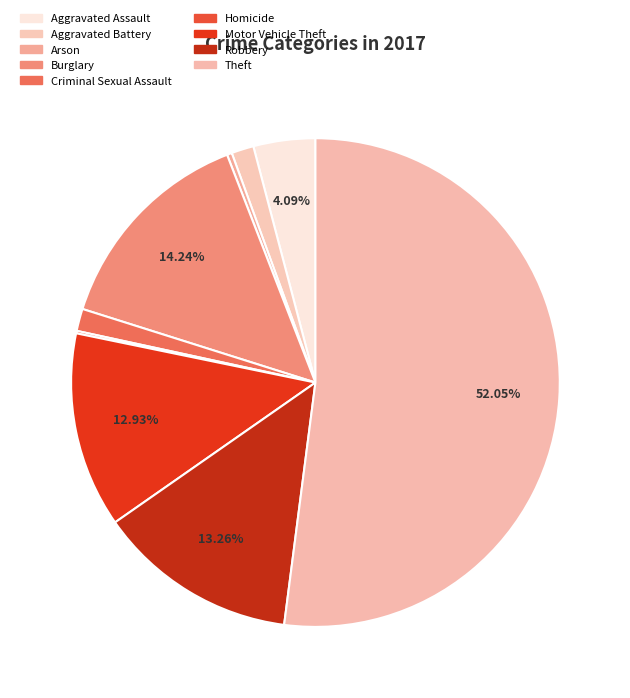

What portion of the pie excludes Criminal Sexual Assault?

98.5%